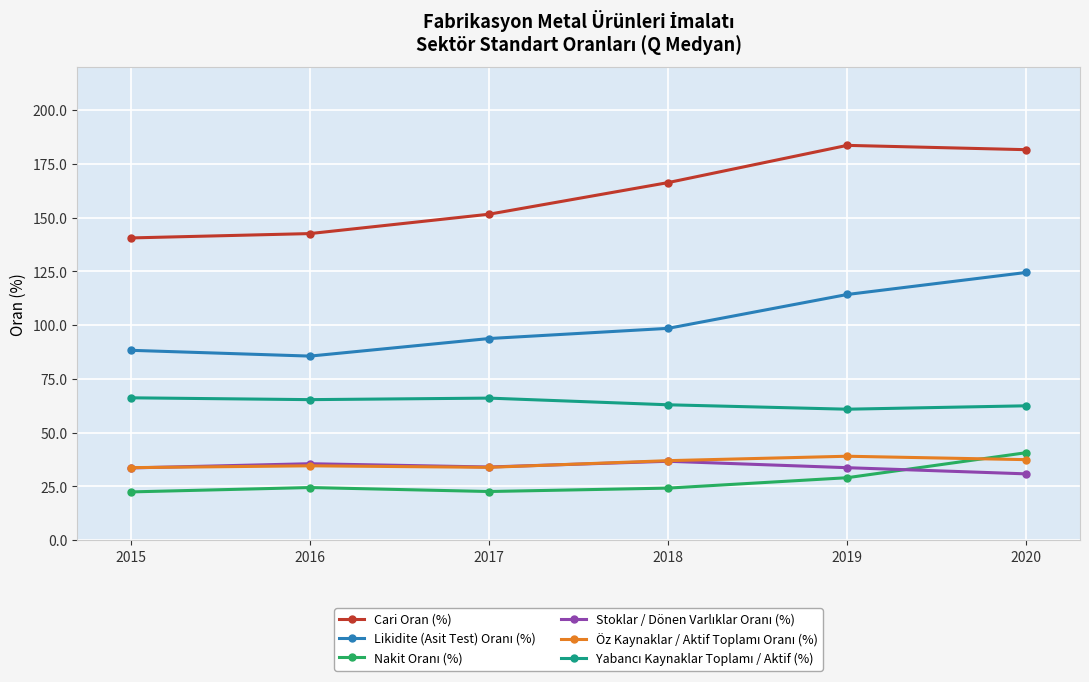

Where is Cari Oran (%) nearest to the value 162?

2018